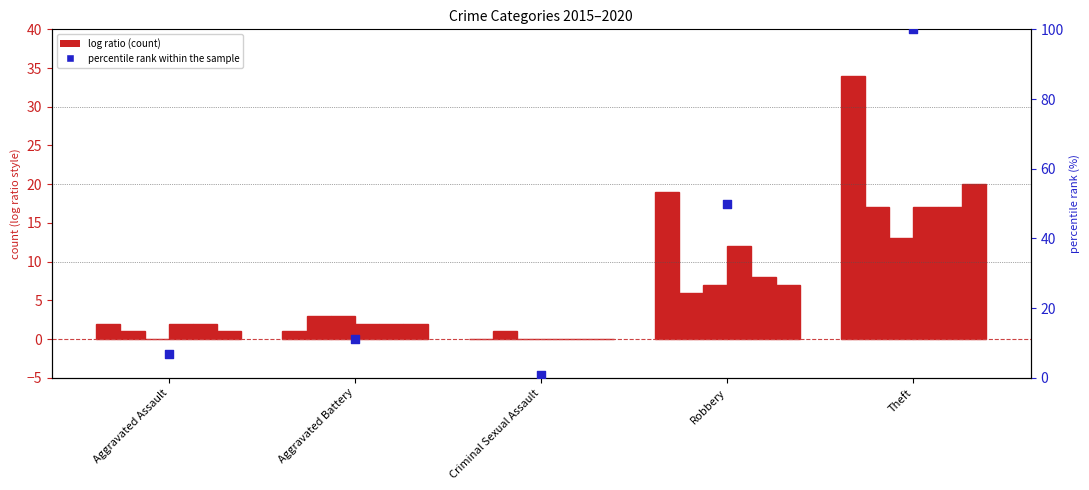

What is the change in value from Aggravated Battery to Theft?

+89.0